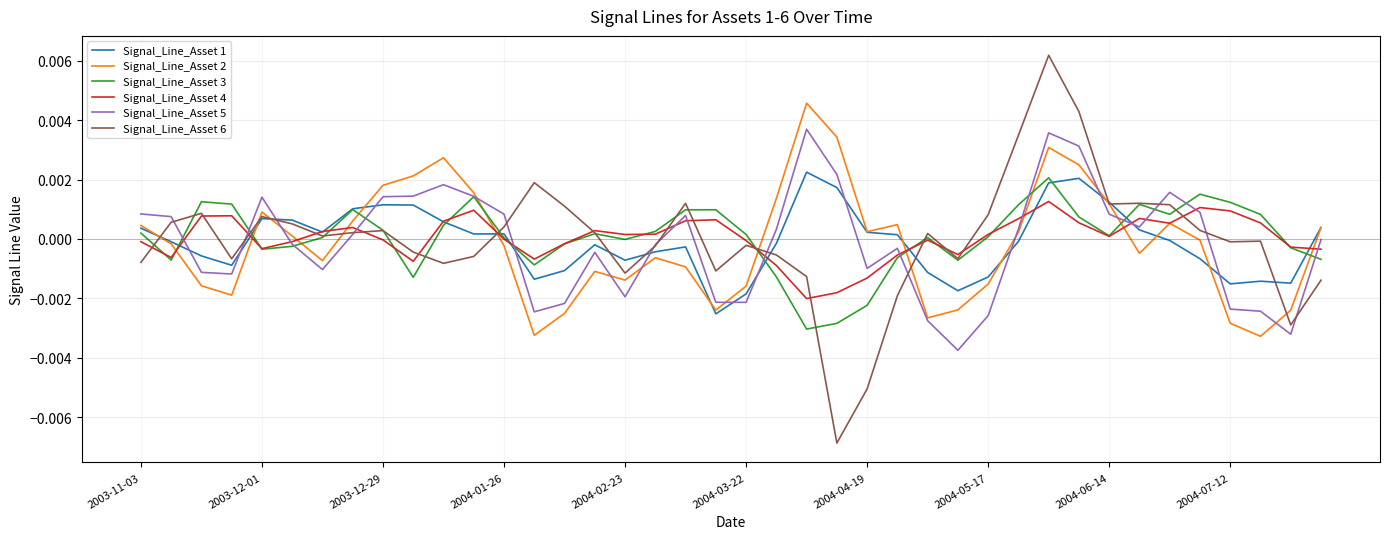

True or false: Signal_Line_Asset 4 and Signal_Line_Asset 3 cross at least once.

True